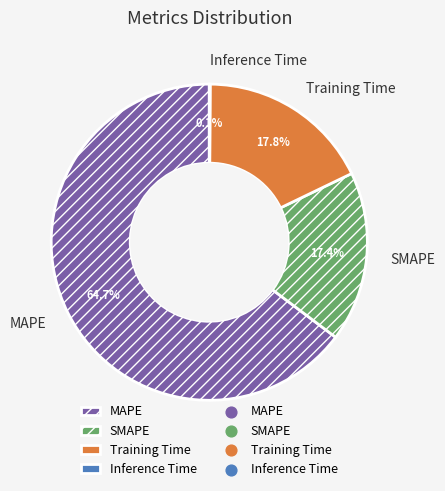

Does any single category account for the majority?

Yes